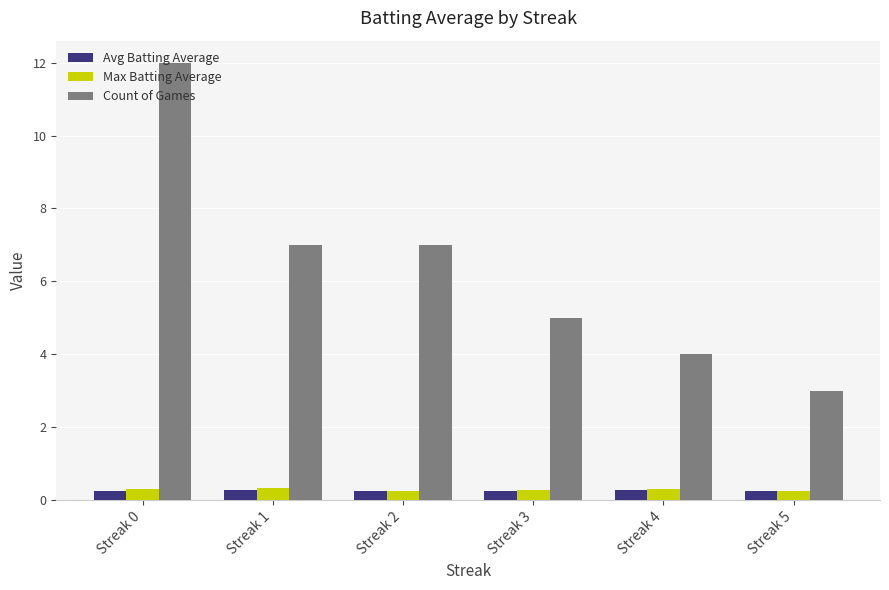

Which series changed the most between Streak 0 and Streak 4?

Count of Games